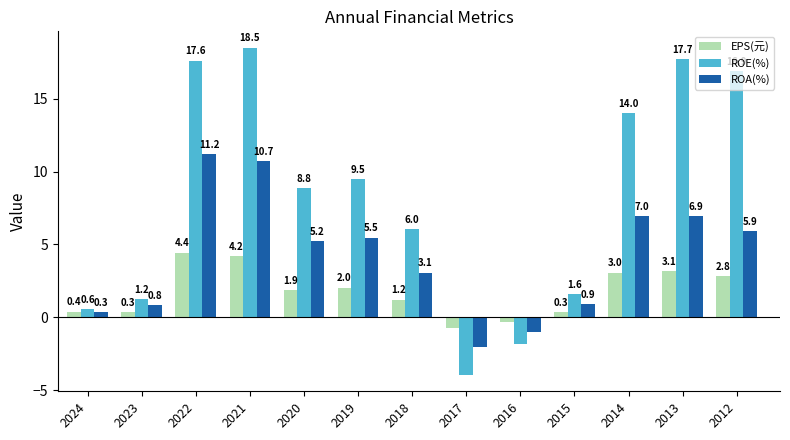

What is the sum of all EPS(元) values?

22.7